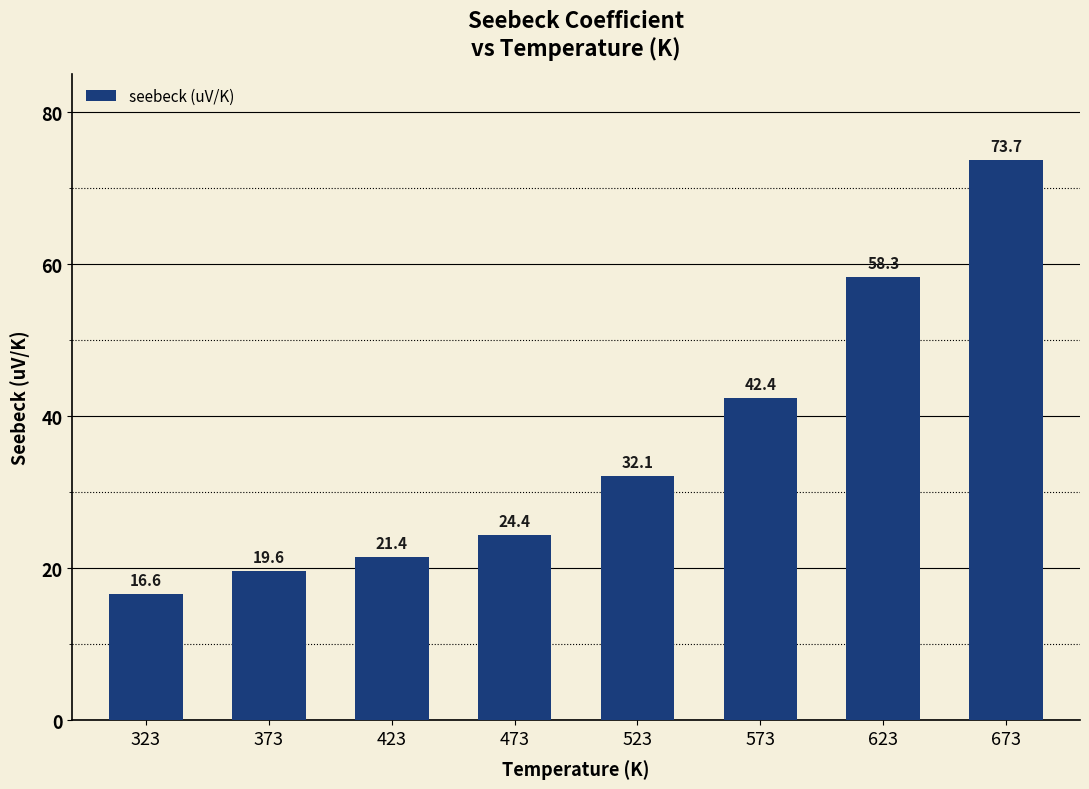

Read the value at 473.

24.4